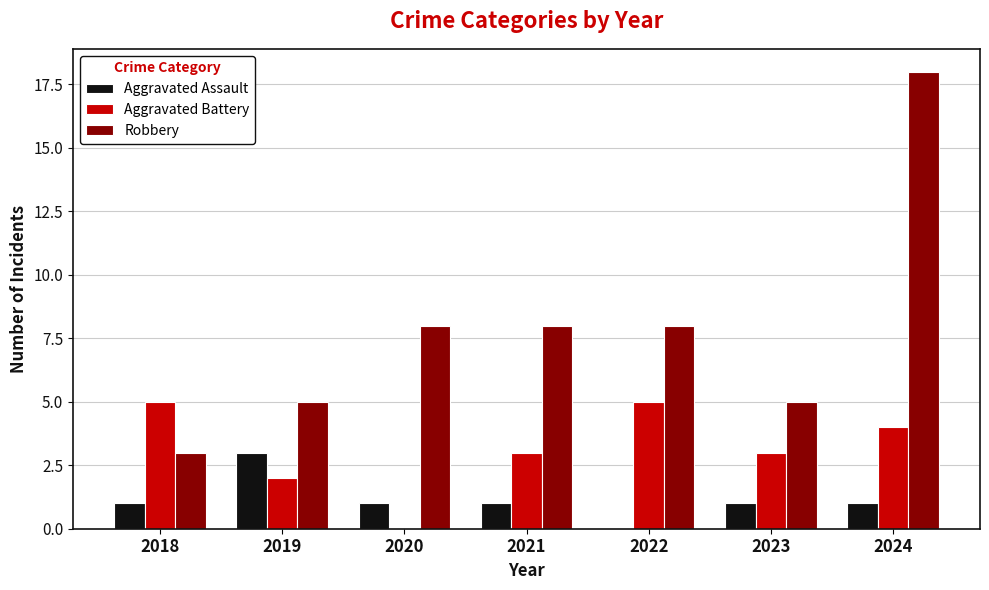

What are all the series names shown in the legend?

Aggravated Assault, Aggravated Battery, Robbery